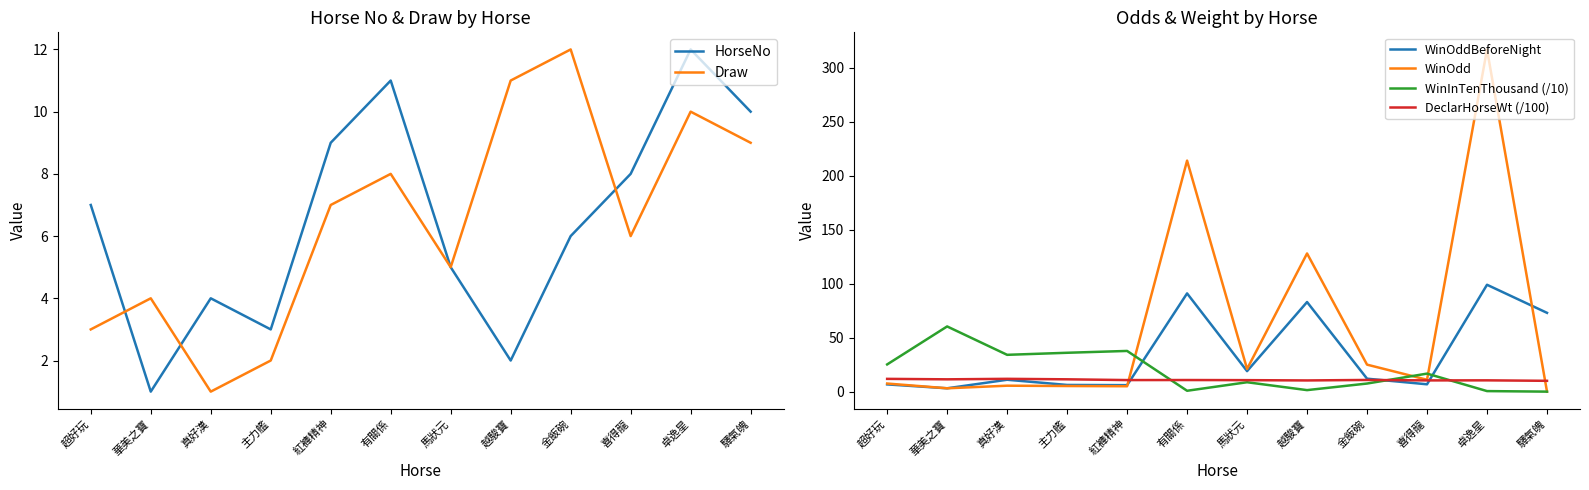

Where is the first local maximum for HorseNo?

真好漢